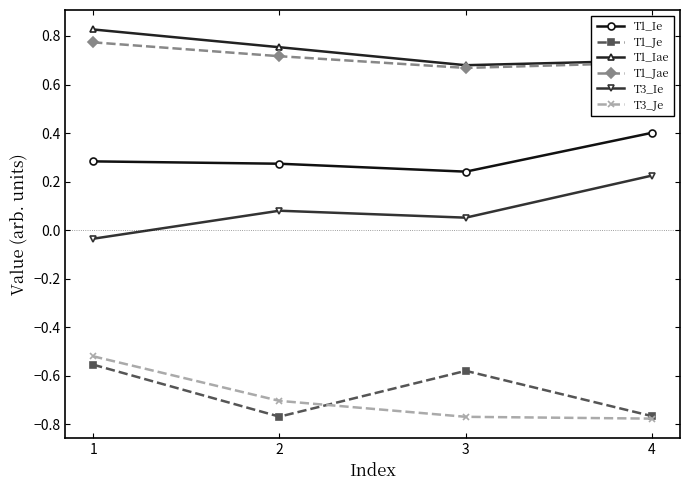

At which category is the sum across all series the highest?

1